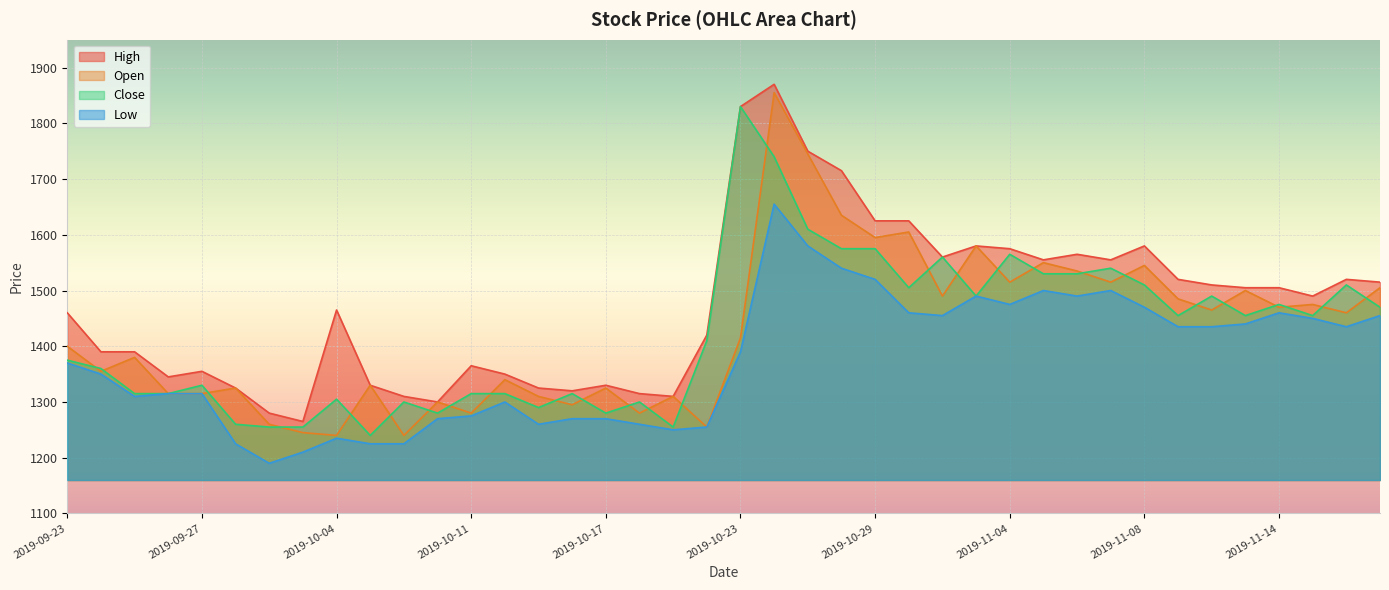

At 2019-10-22, list the series in order from smallest to largest.

Open, Low, Close, High